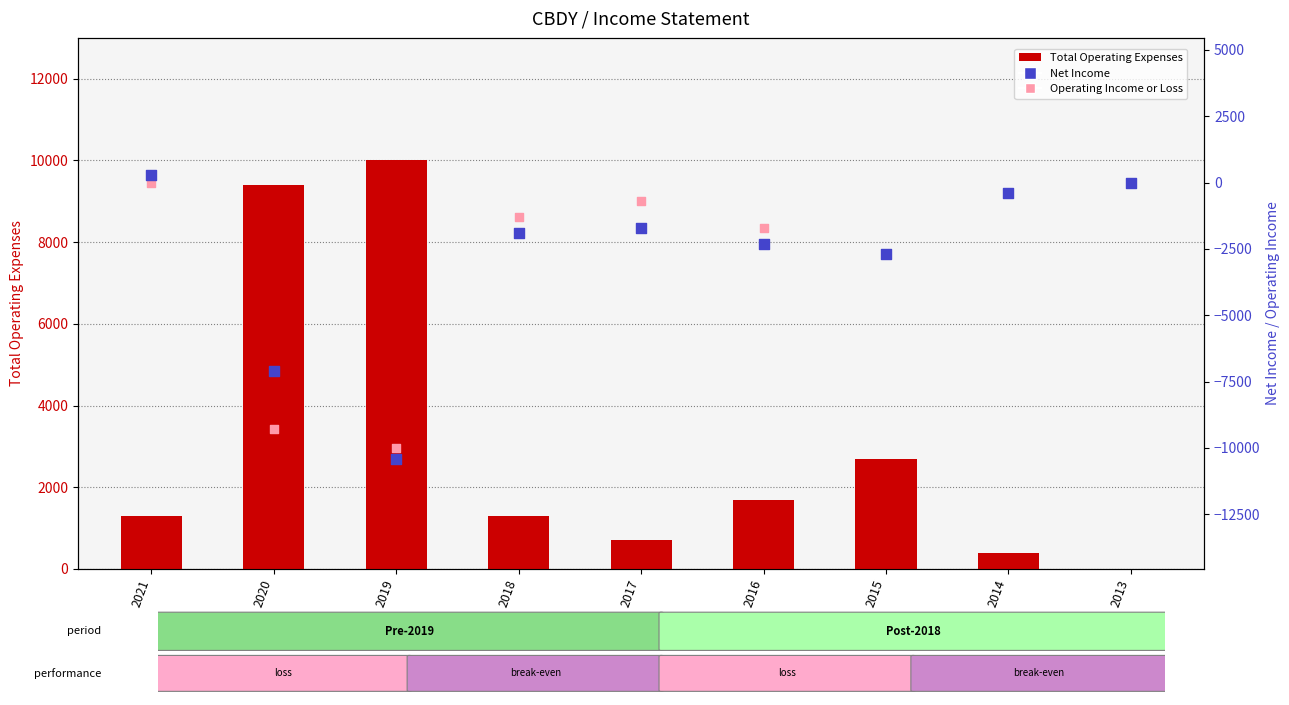

Which series reaches the maximum Y coordinate?

Total Operating Expenses